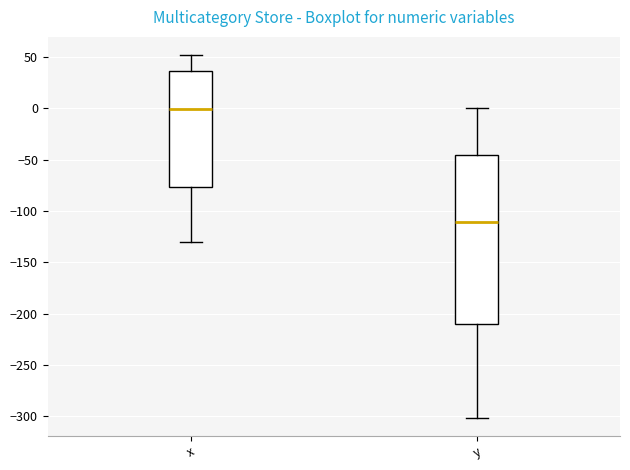

Which box's median line is the highest?

x